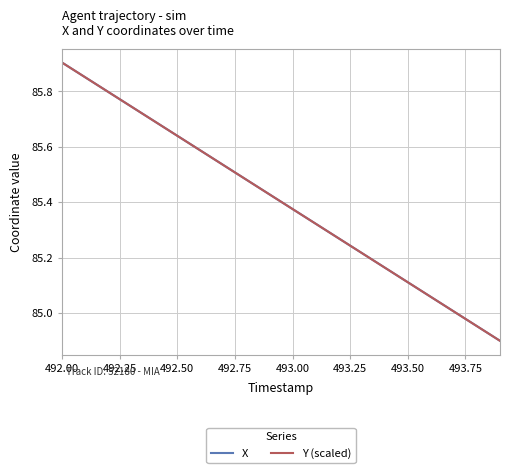

What is the lowest value of the Y (scaled) series?

84.9